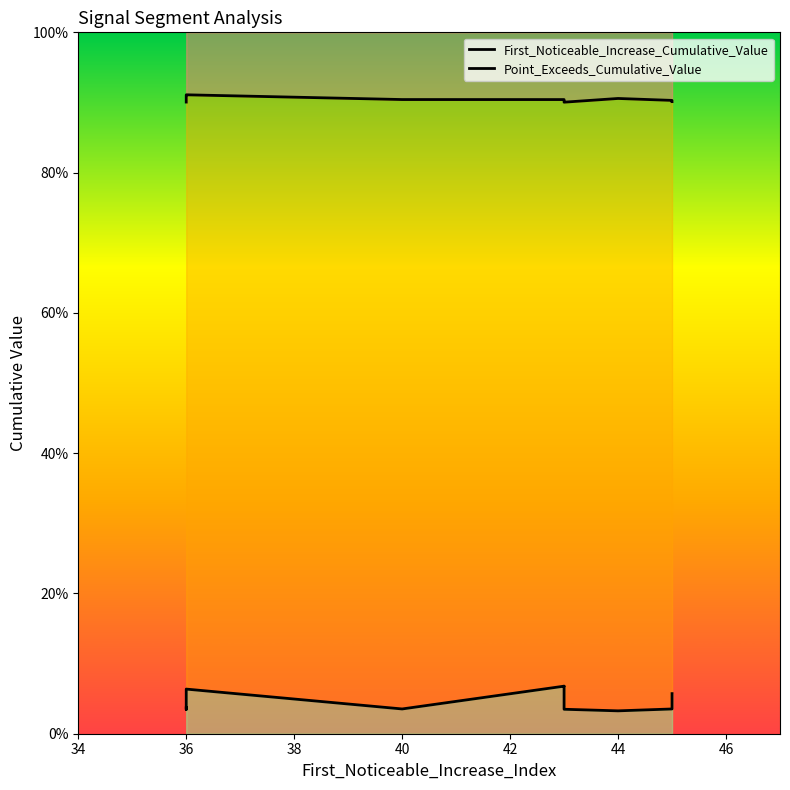

How many lines are shown in the chart?

2